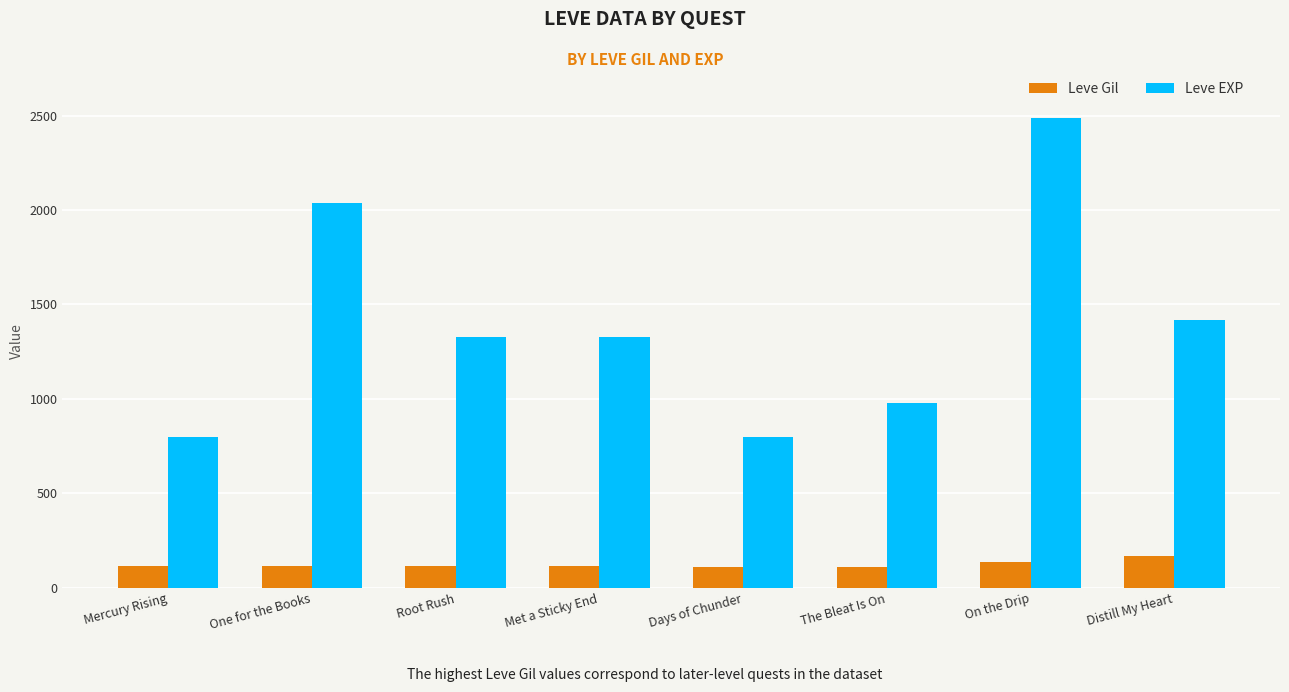

Which label corresponds to the largest value in the chart?

On the Drip